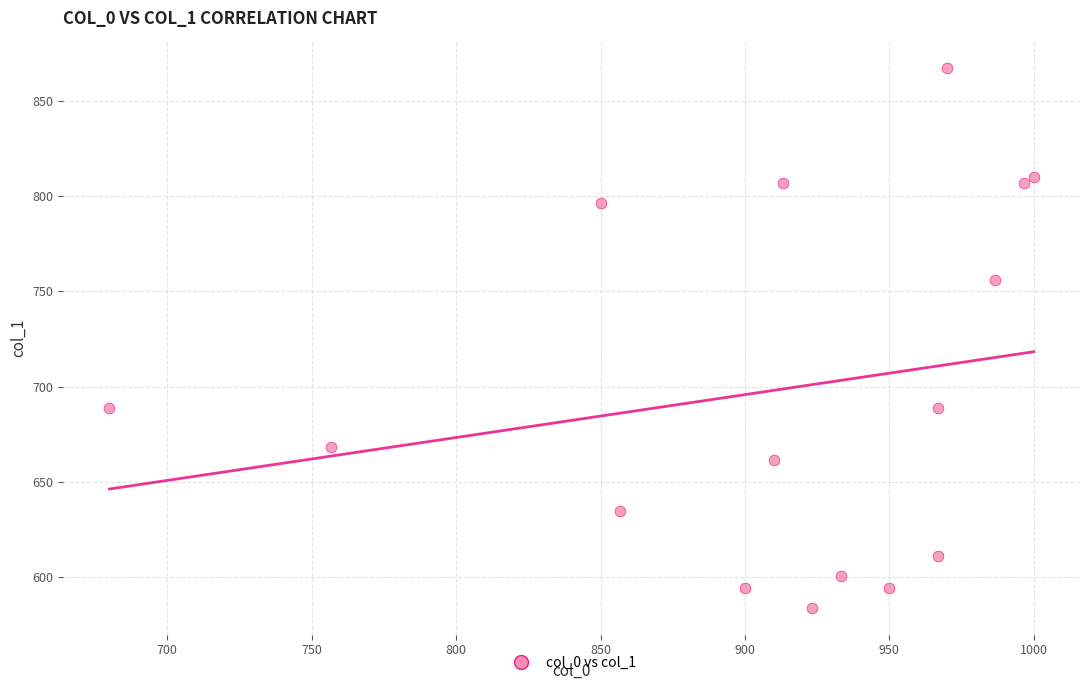

What Y value in the scatter plot is closest to 725?

756.0